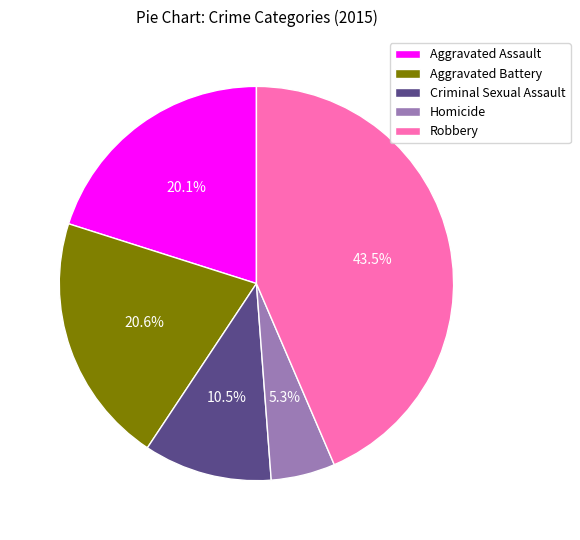

To the nearest percent, what portion does Aggravated Assault represent?

20%